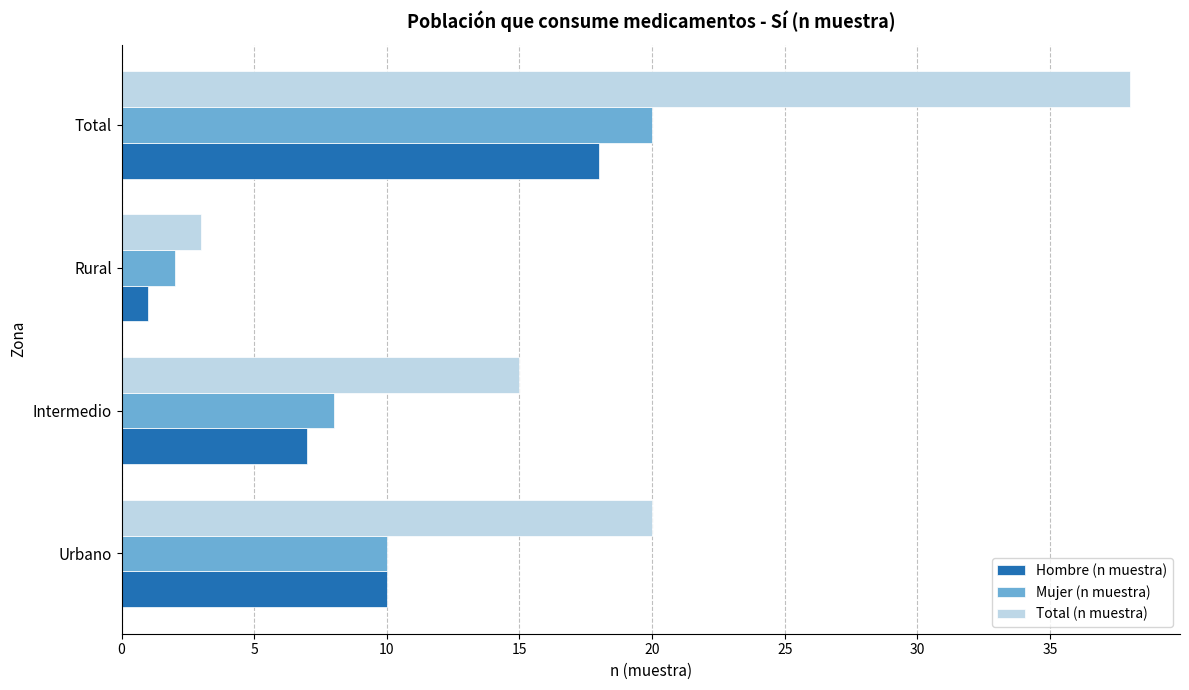

Which series has the widest spread of values?

Total (n muestra)